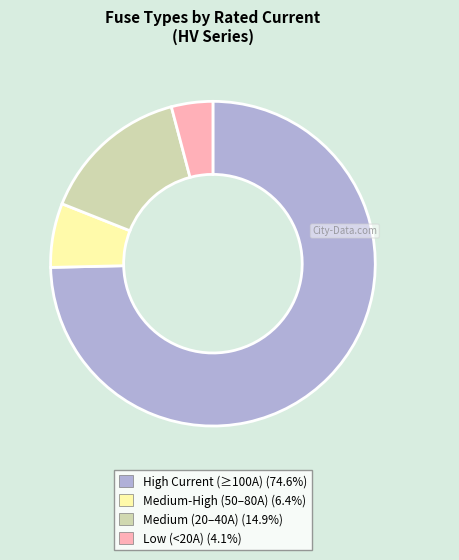

Is there a majority slice in this chart?

Yes